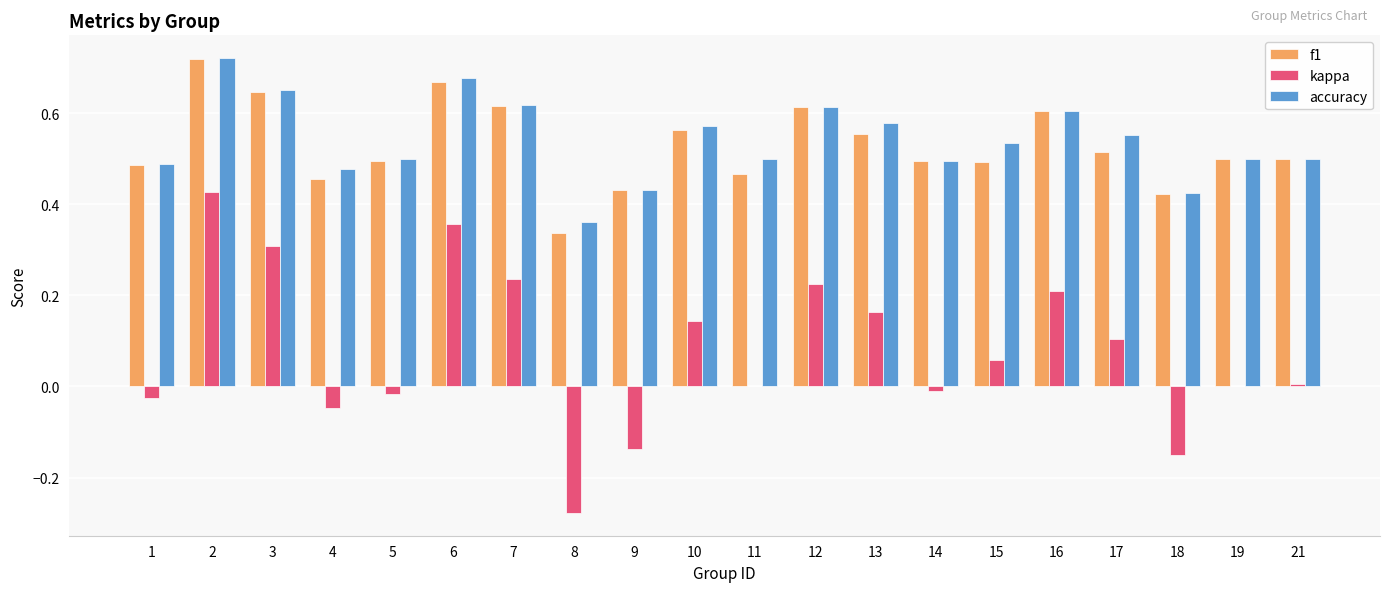

What is the sum of the f1 values at 12 and 3?

1.3